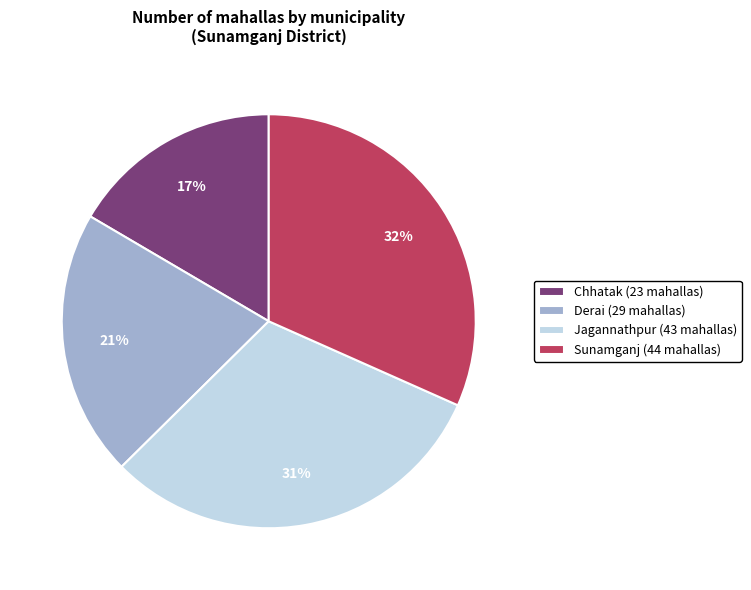

Is it true that Derai is 21% of the pie?

True